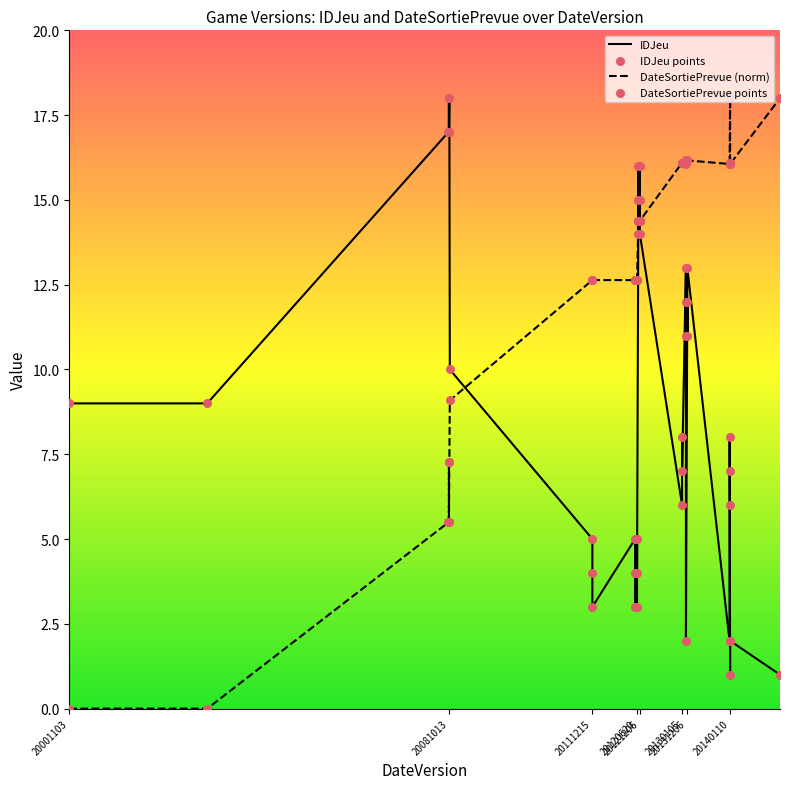

Which series contains the lowest Y value?

DateSortiePrevue (norm)